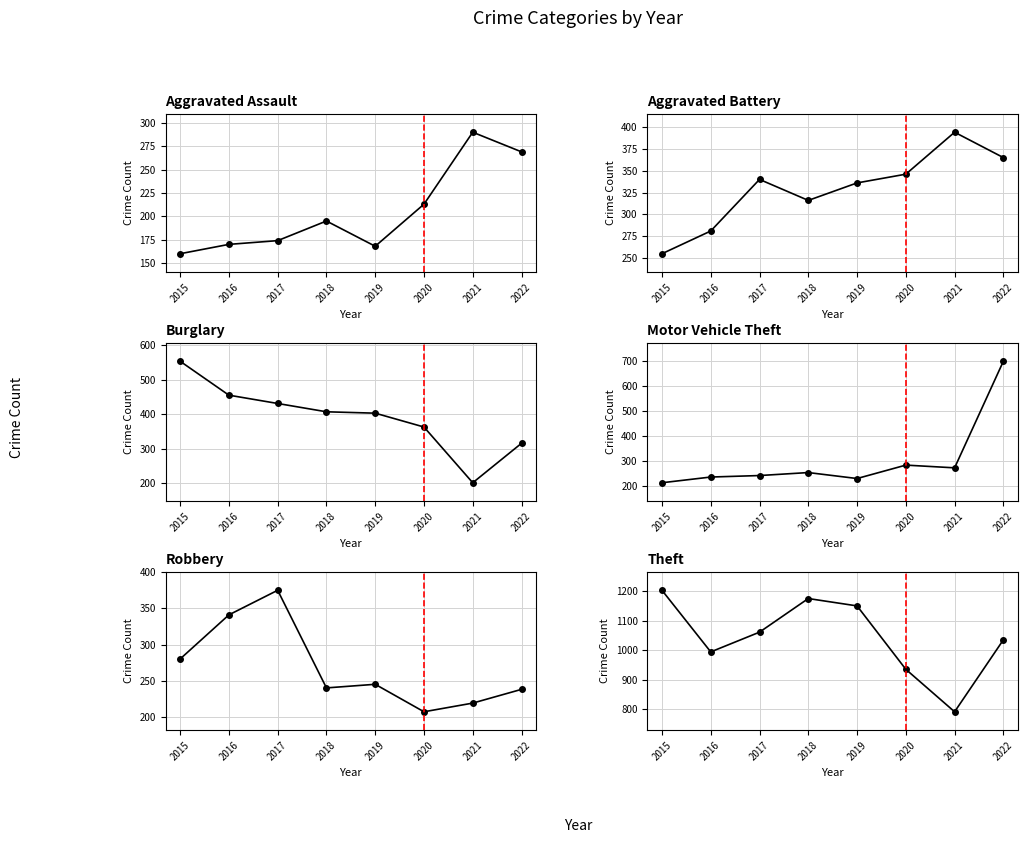

Which series has the widest spread of values?

Motor Vehicle Theft